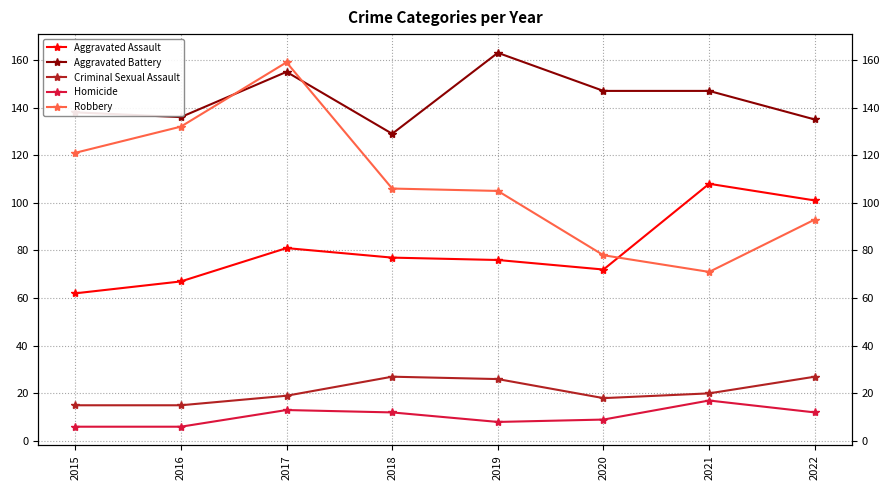

Is this an area chart (filled region under the line)?

No